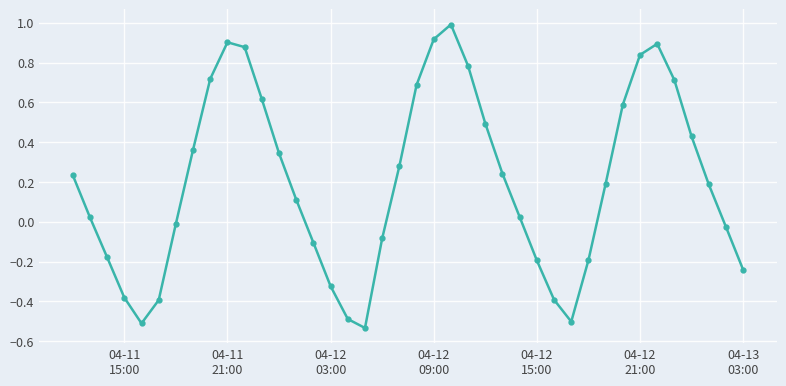

What is the maximum value shown in the chart?

1.0